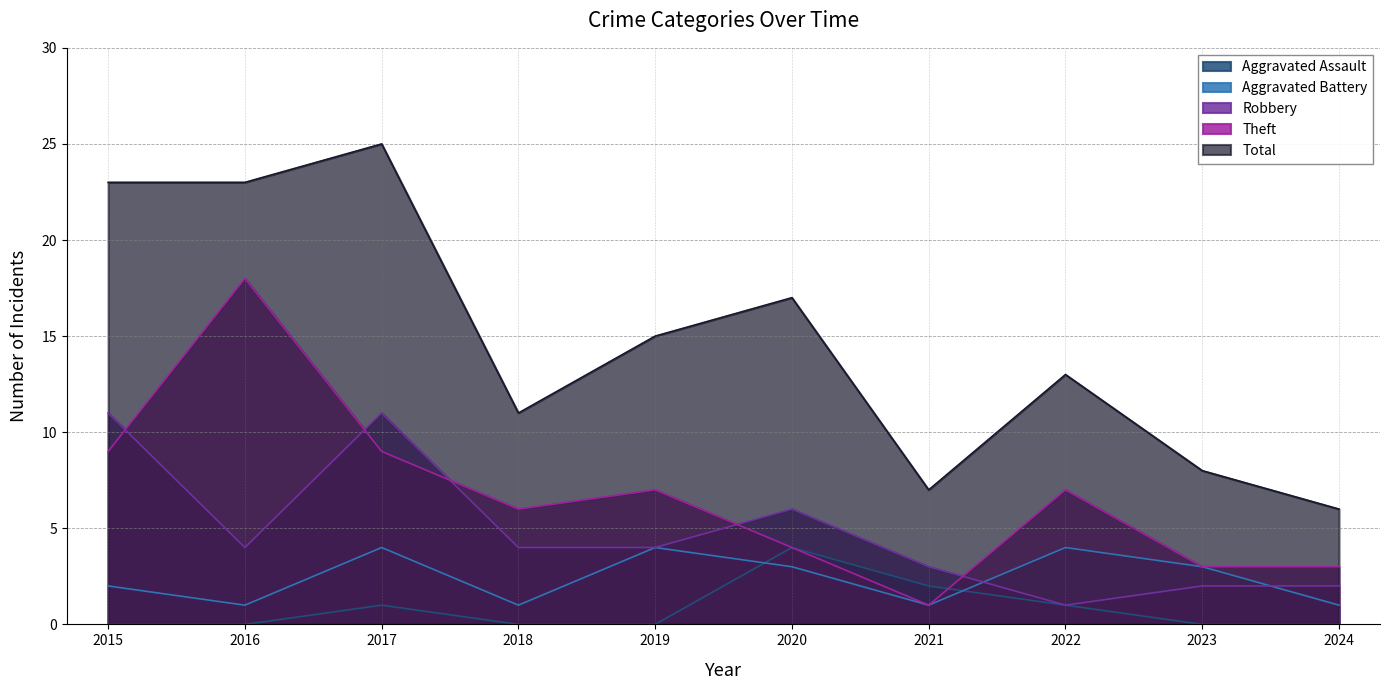

How many lines are shown in the chart?

5